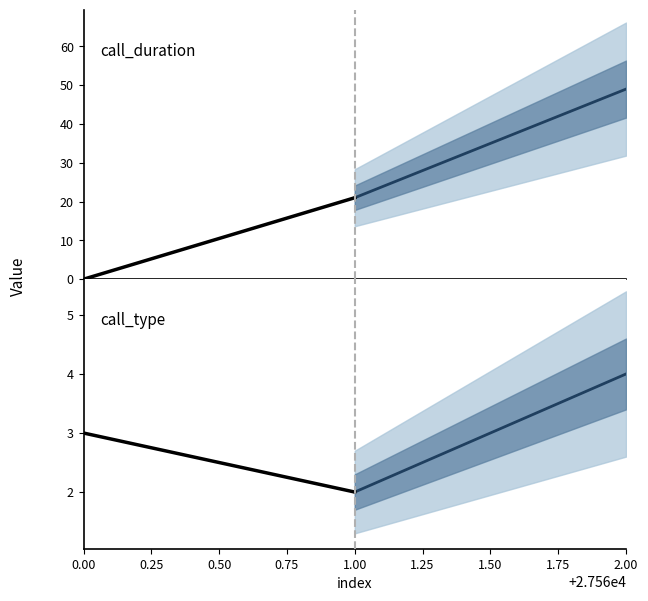

Which series has the largest total across all categories?

call_duration projected